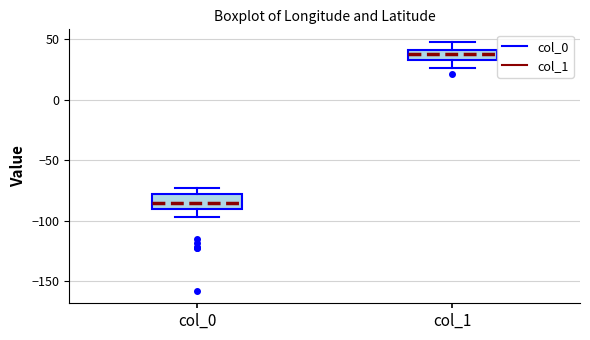

Reading left to right, read every box against the y-axis: the position of its median line, the range the box covers, and the ends of its whiskers. The values are not printed on the chart, so give them approximately, as read against the axis.

col_0: median -85, box -90 to -80, whiskers -95 to -75
col_1: median 40 (inside the box), box 35 to 40, whiskers 25 to 50